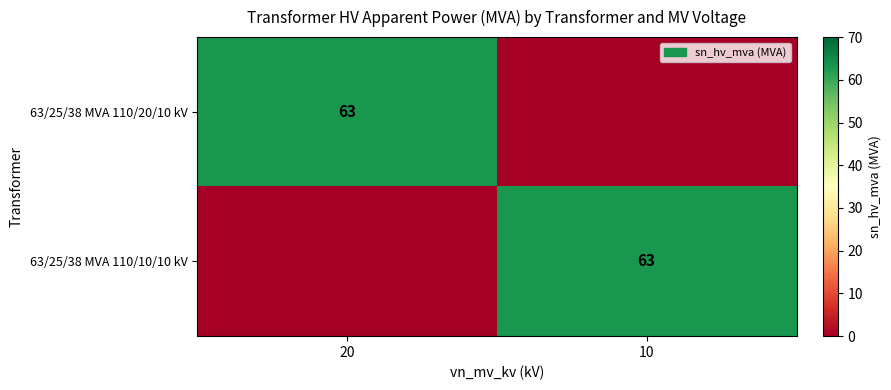

Which label corresponds to the smallest value in the chart?

10